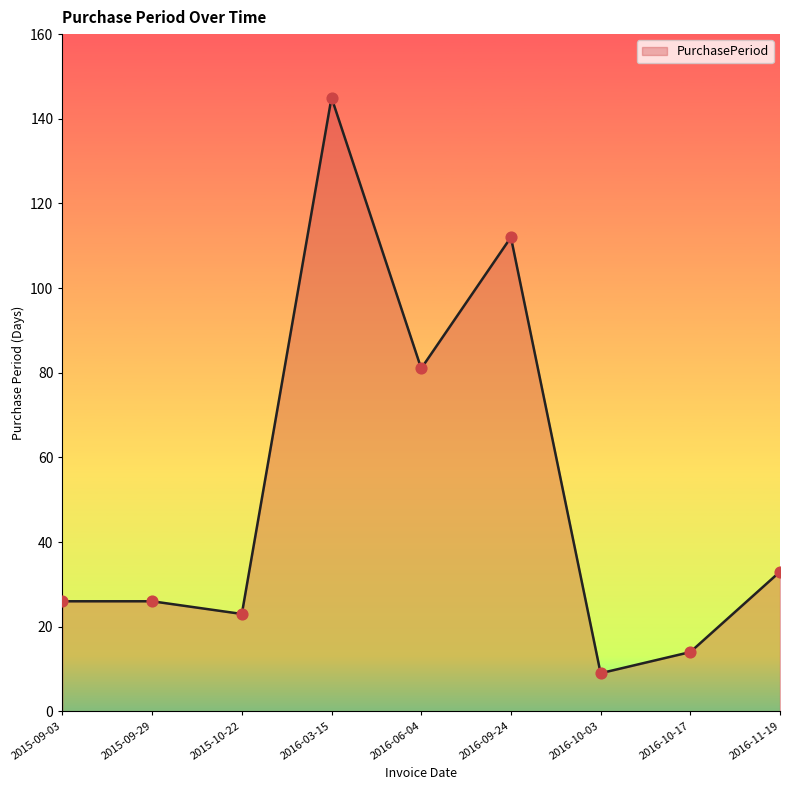

What is the change in value from 2015-10-22 to 2016-10-03?

-14